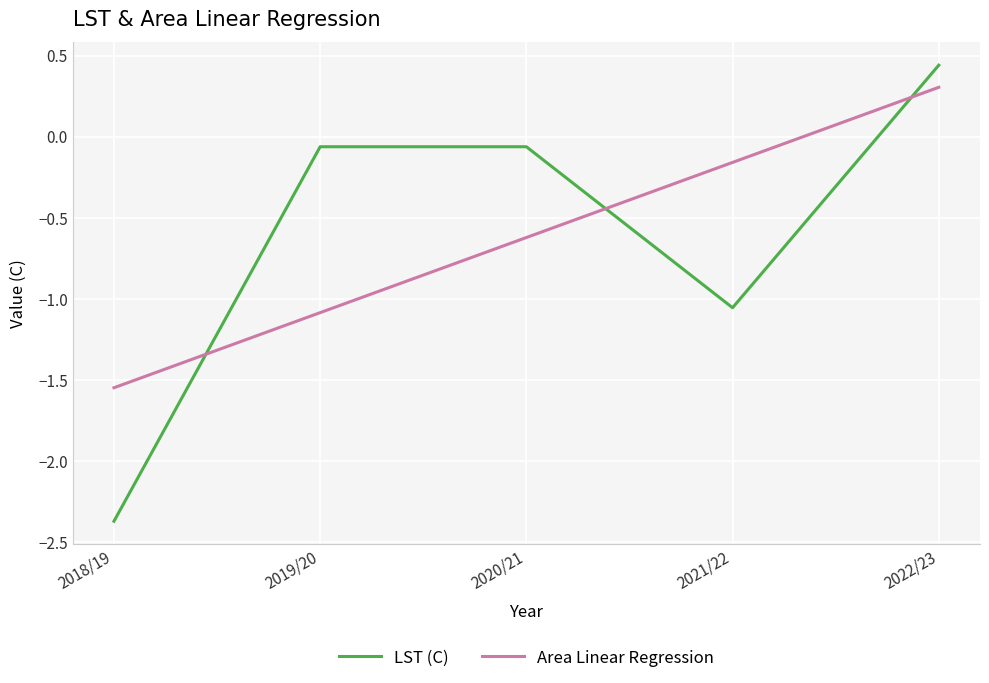

Which label corresponds to the smallest value in the chart?

2018/19